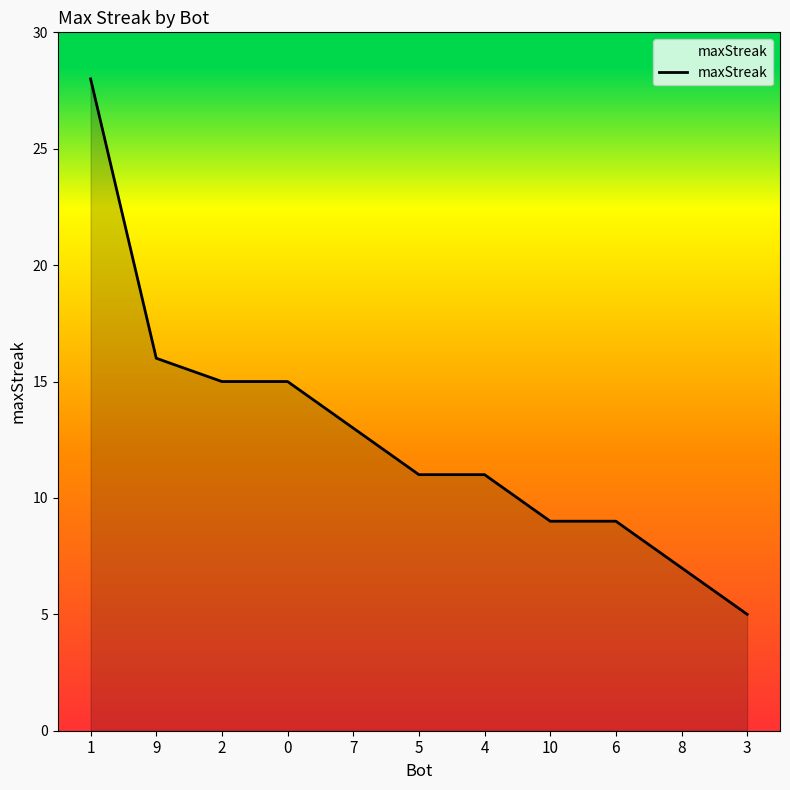

Is it true that the value at 4 is 4?

False